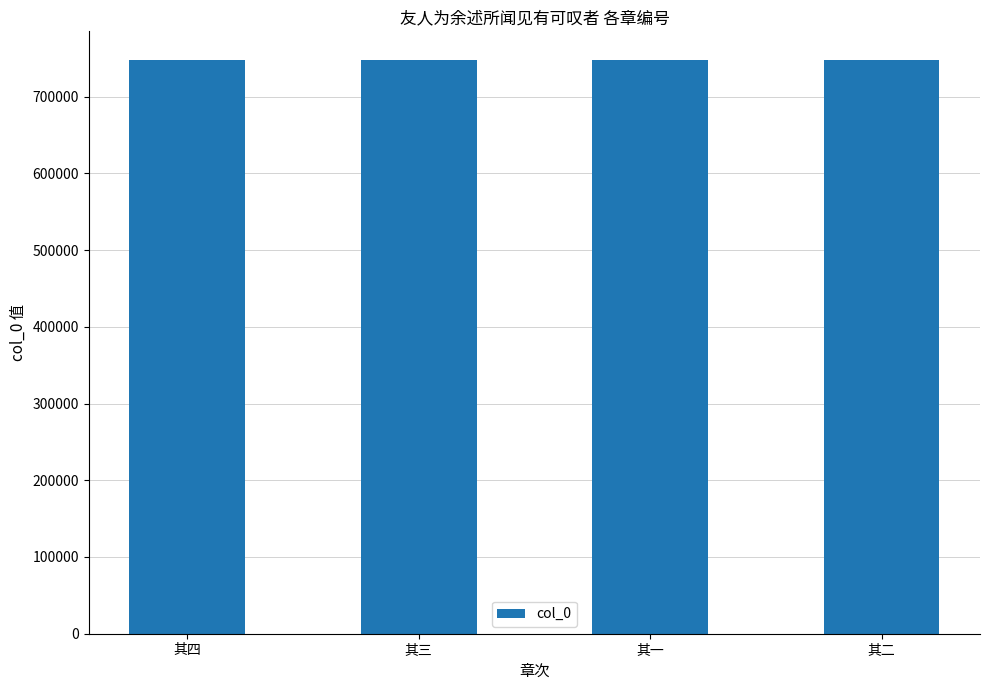

What is the maximum value shown in the chart?

747755